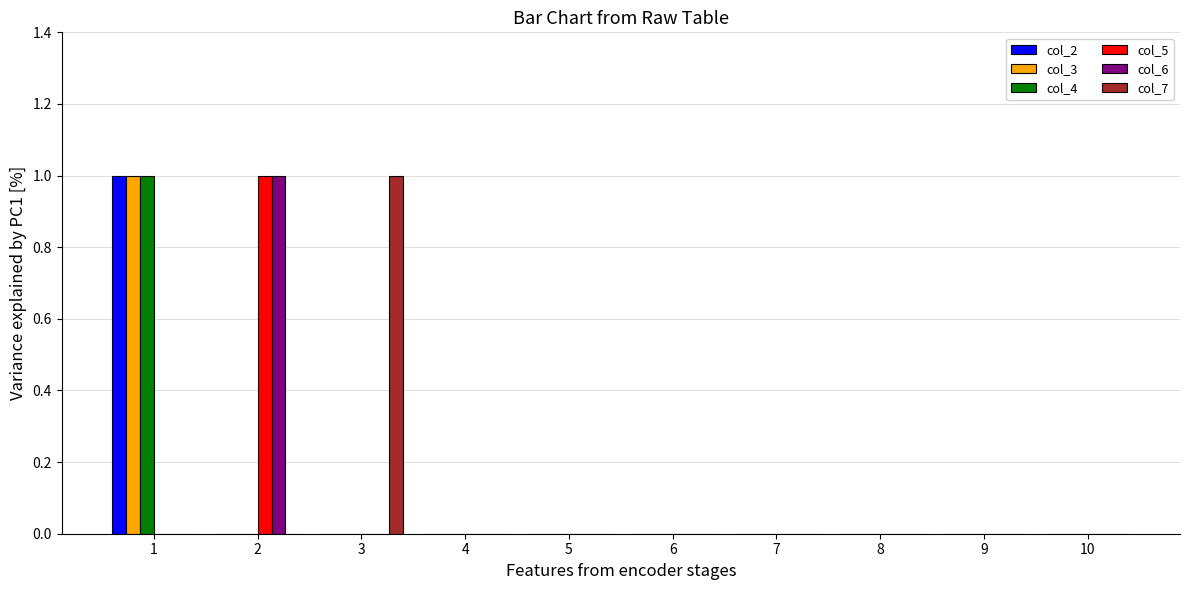

What is the total value across all series at 3?

1